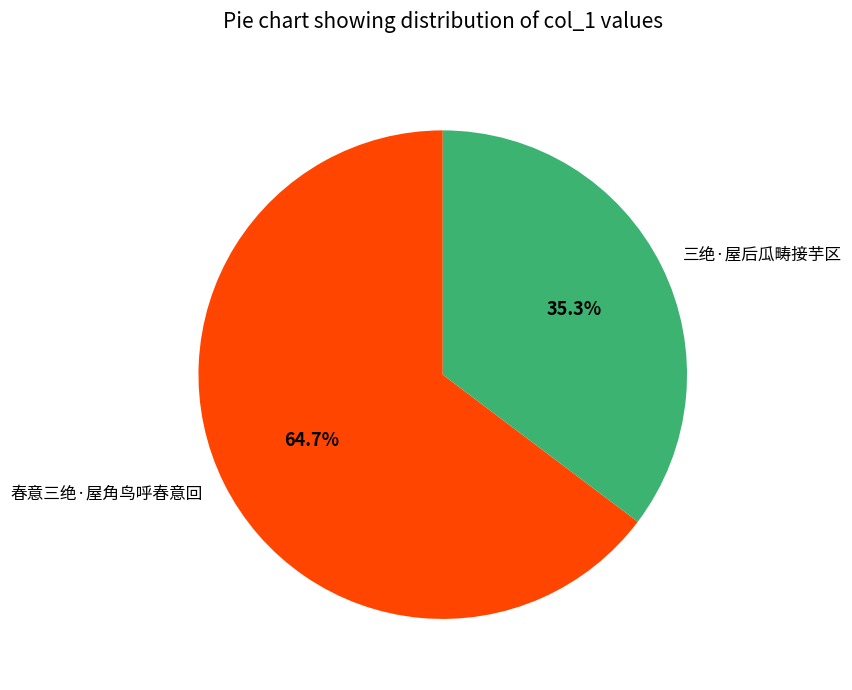

What percentage is the 春意三绝·屋角鸟呼春意回 slice, to the nearest percent?

65%